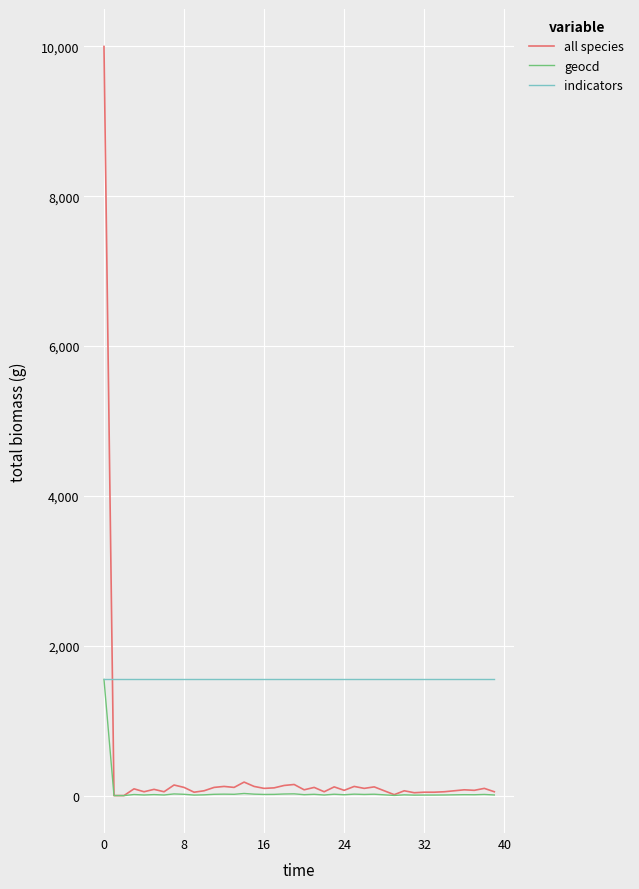

What are all the series names shown in the legend?

all species, geocd, indicators